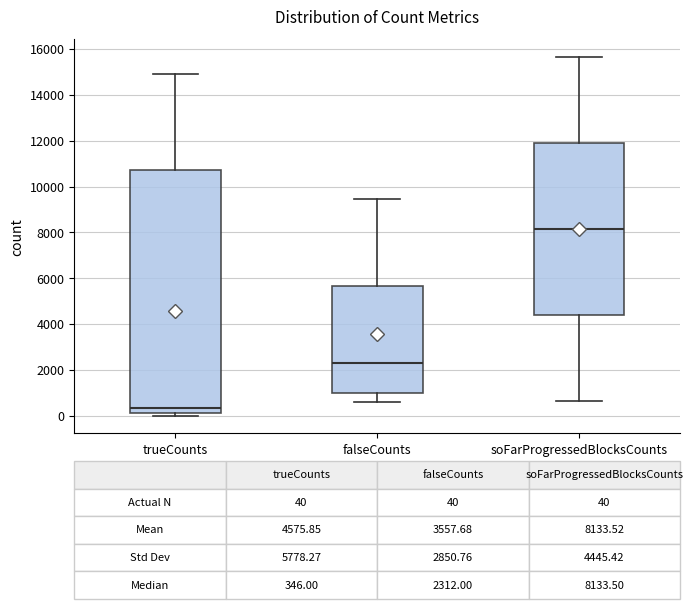

Comparing the boxes themselves (not the whiskers), which one is the tallest?

trueCounts